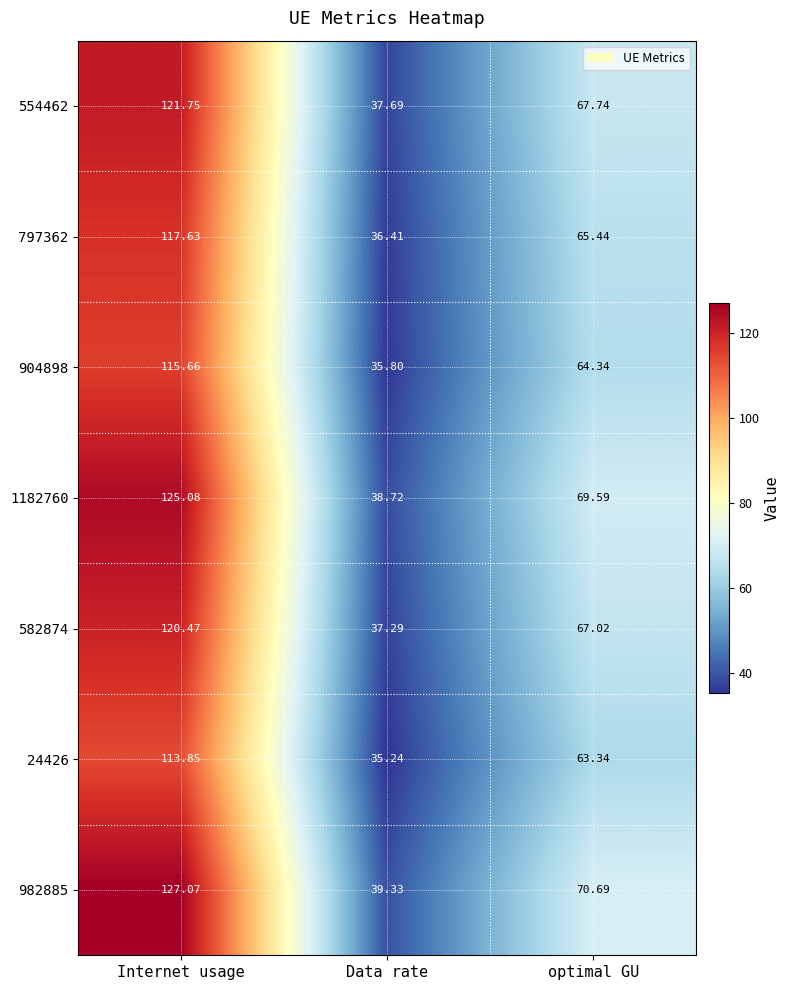

What is the minimum value shown in the chart?

35.2